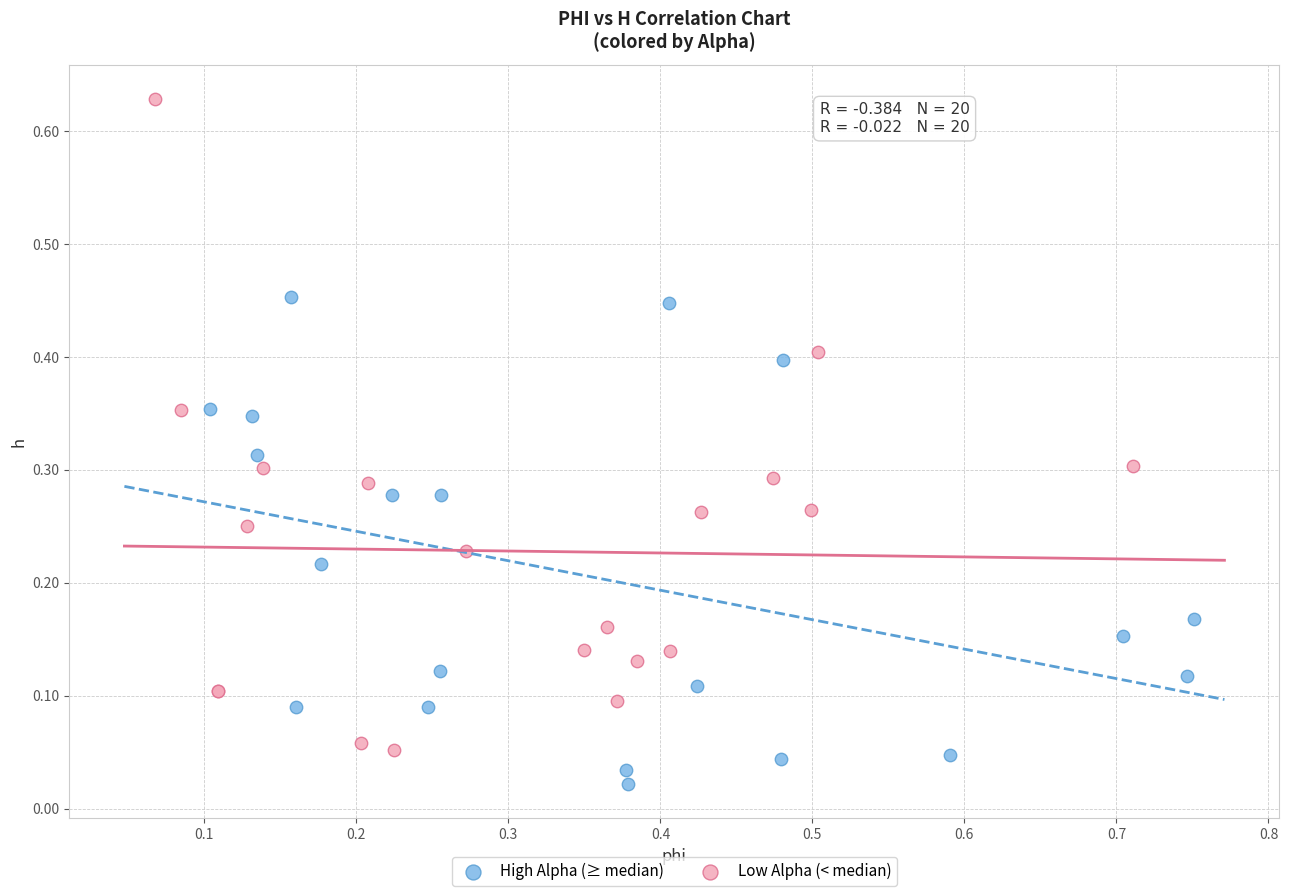

What are all the series names shown in the legend?

High Alpha (≥ median), Low Alpha (< median)